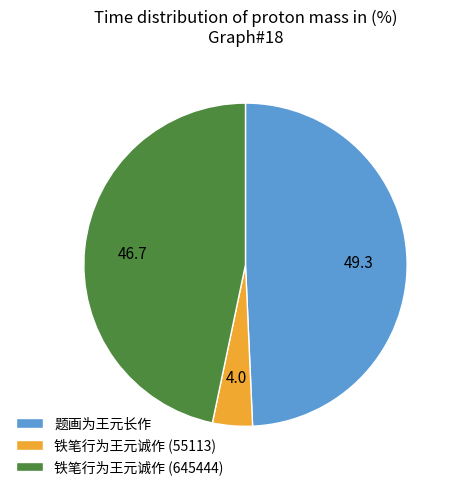

The 铁笔行为王元诚作 (645444) slice represents 60% of the pie. True or false?

False